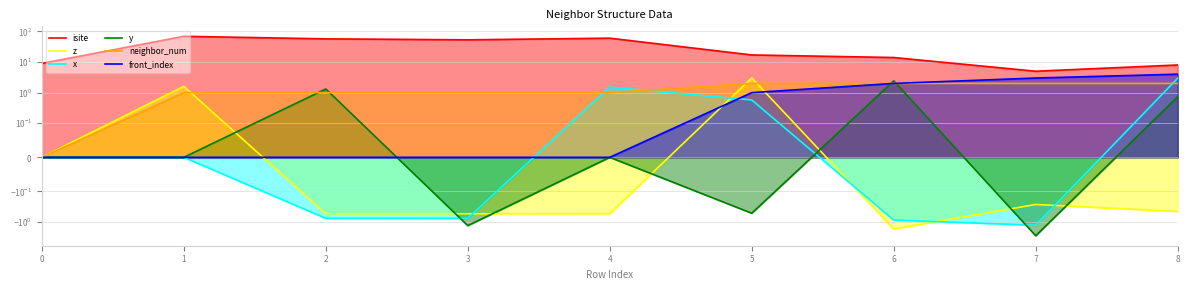

What are all the series names shown in the legend?

isite, z, x, y, neighbor_num, front_index